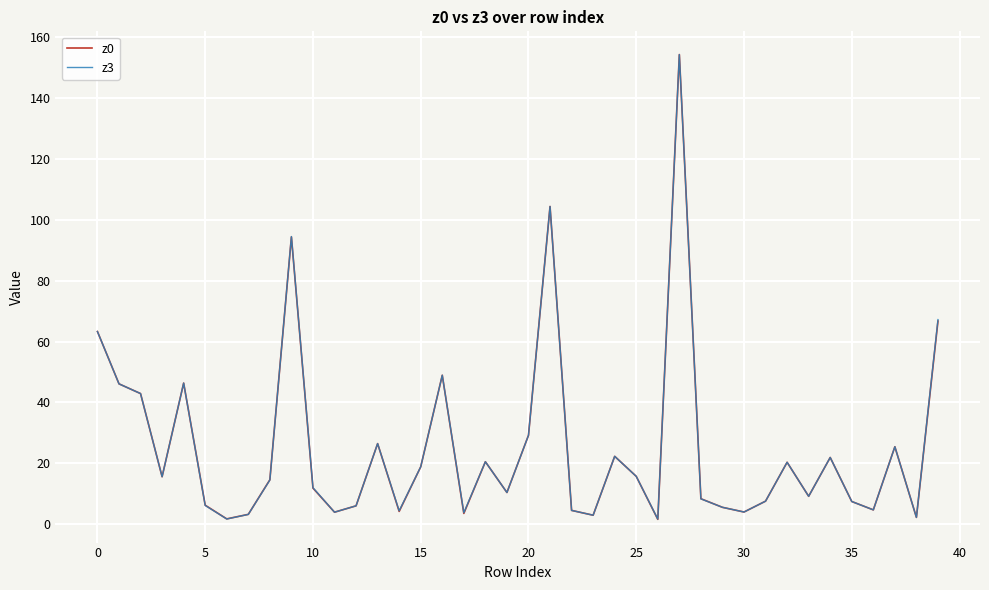

Which series ends up on top after the final intersection of z3 and z0?

z3